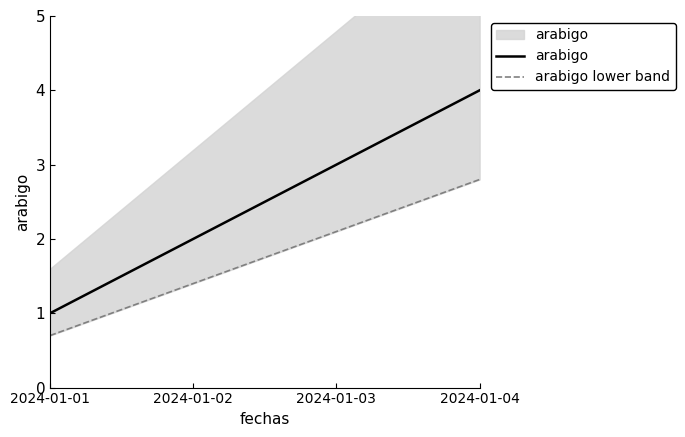

True or false: arabigo and arabigo lower band intersect in this chart.

False